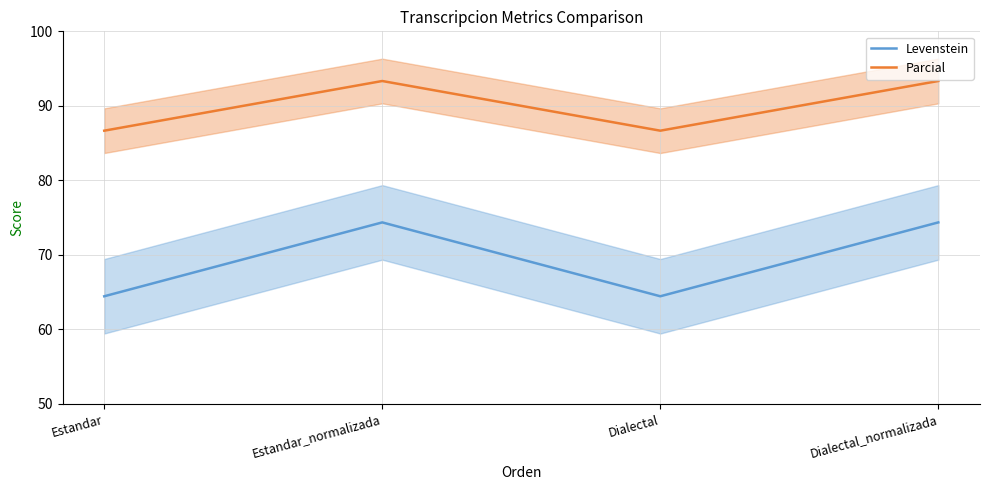

At which label does Parcial reach its peak?

Estandar_normalizada